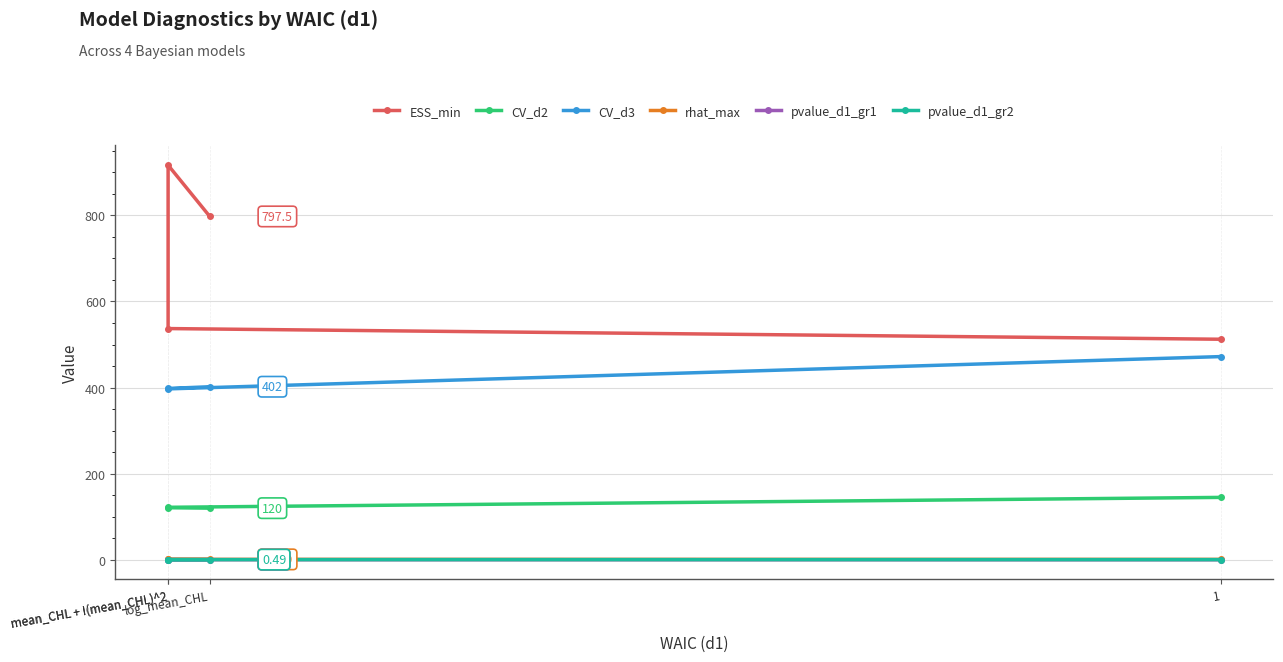

True or false: CV_d2 has a value of 145.0 at 1.

True